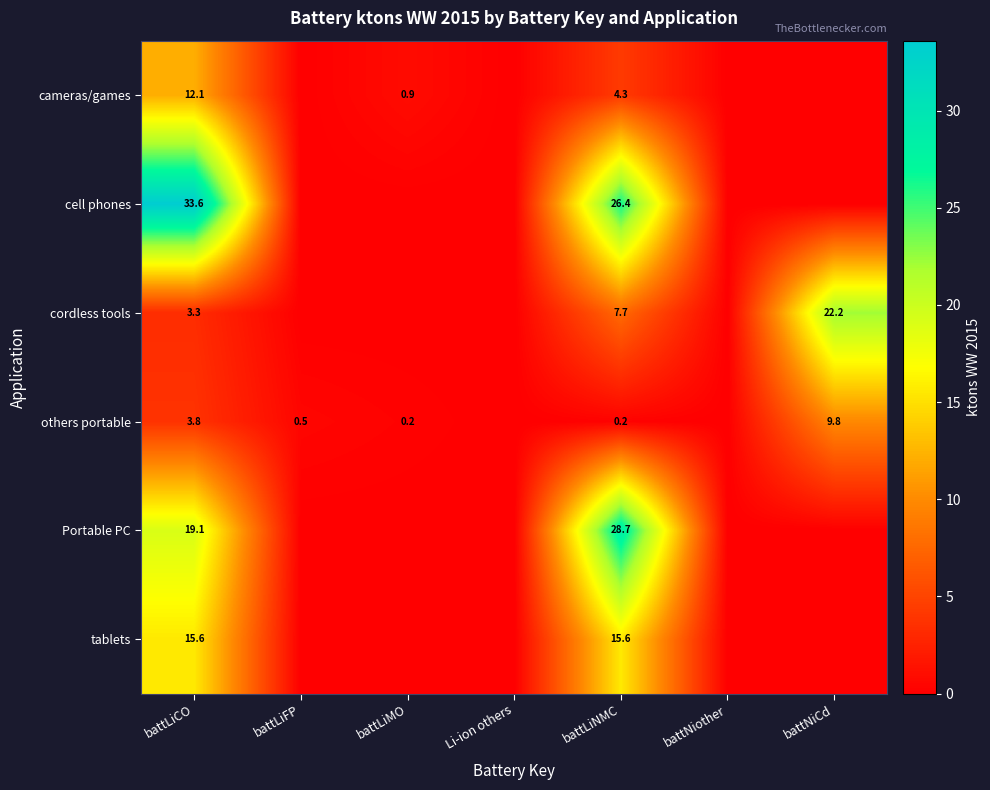

Rank the series at battLiNMC from highest to lowest value.

Portable PC, cell phones, tablets, cordless tools, cameras/games, others portable